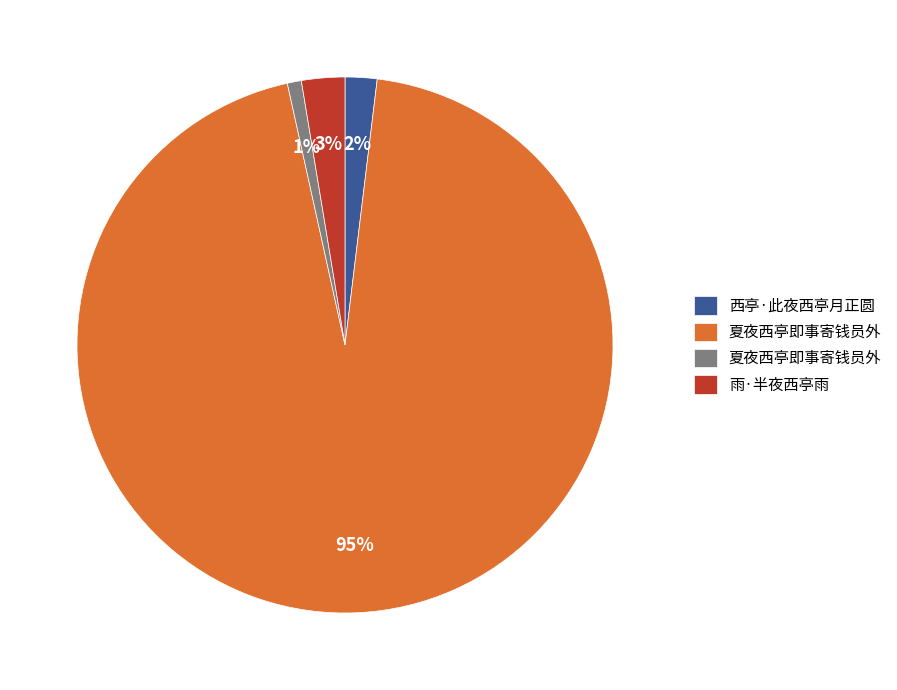

Is there any slice that represents more than half of the pie?

Yes